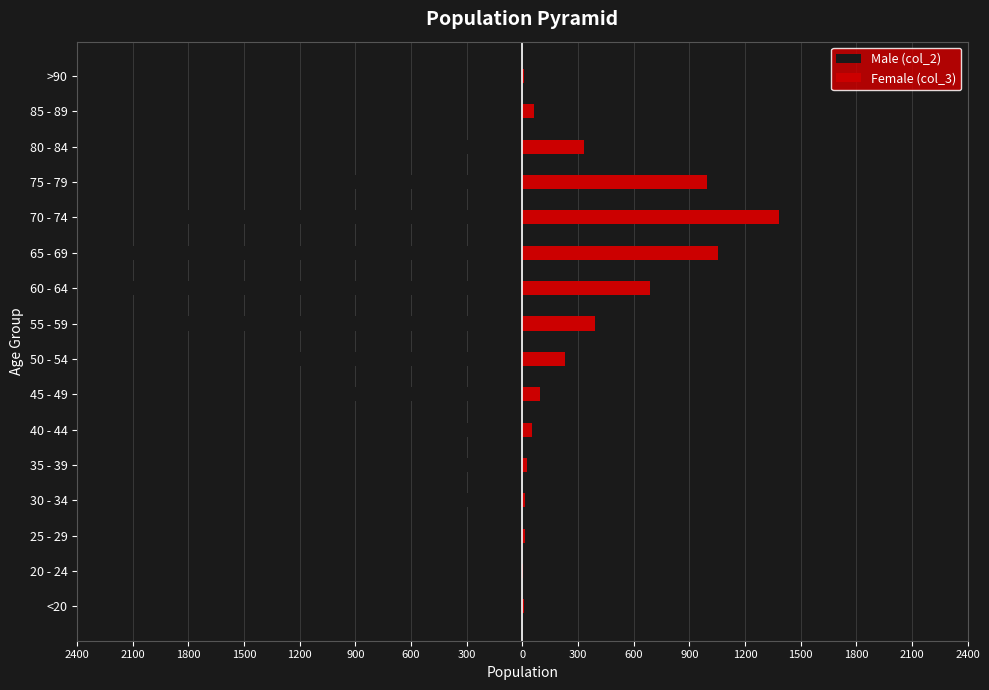

Reading left to right, what are all the values shown in this chart?

Male (col_2): -62	-121	-196	-333	-420	-530	-915	-1450	-1965	-2151	-2130	-1882	-1053	-296	-62	-15
Female (col_3): 7	2	13	14	26	53	97	227	392	689	1057	1381	993	333	64	9